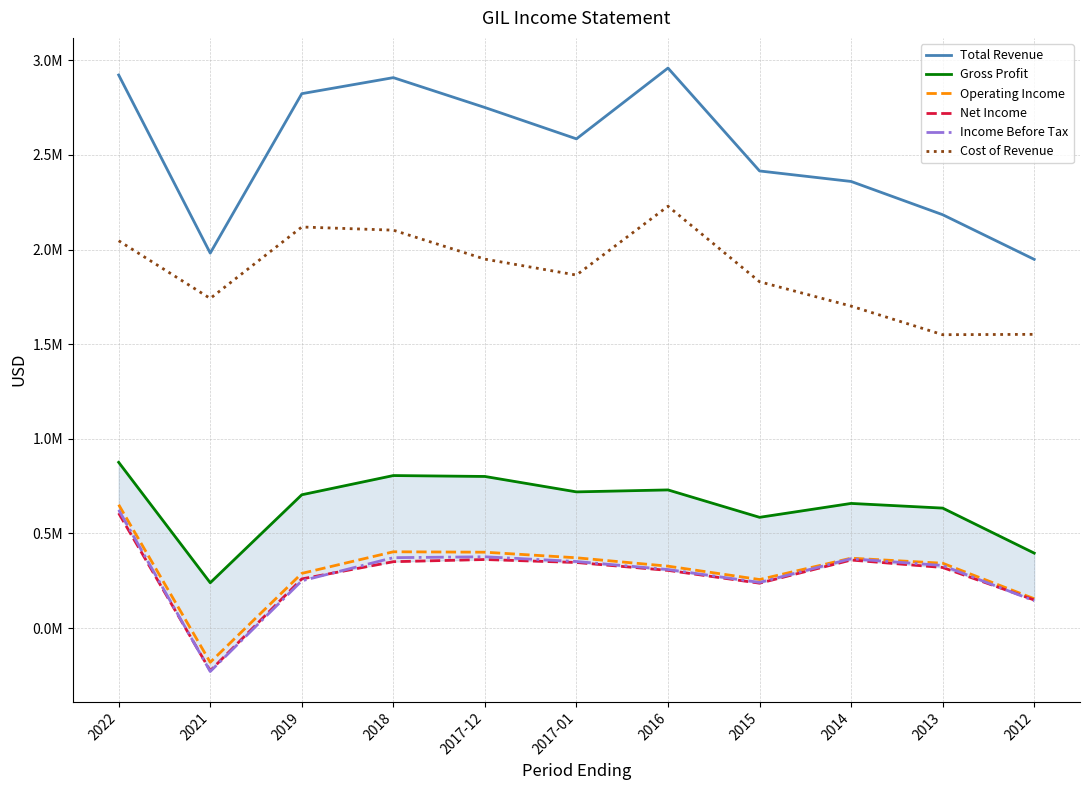

Where is the first local minimum for Gross Profit?

2021